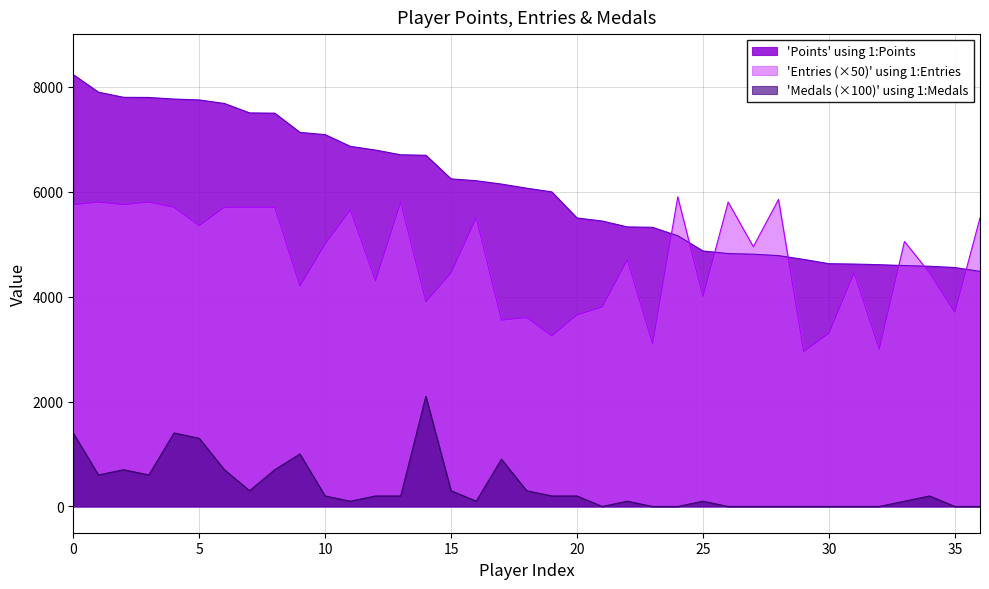

How many values in Medals are above zero?

25